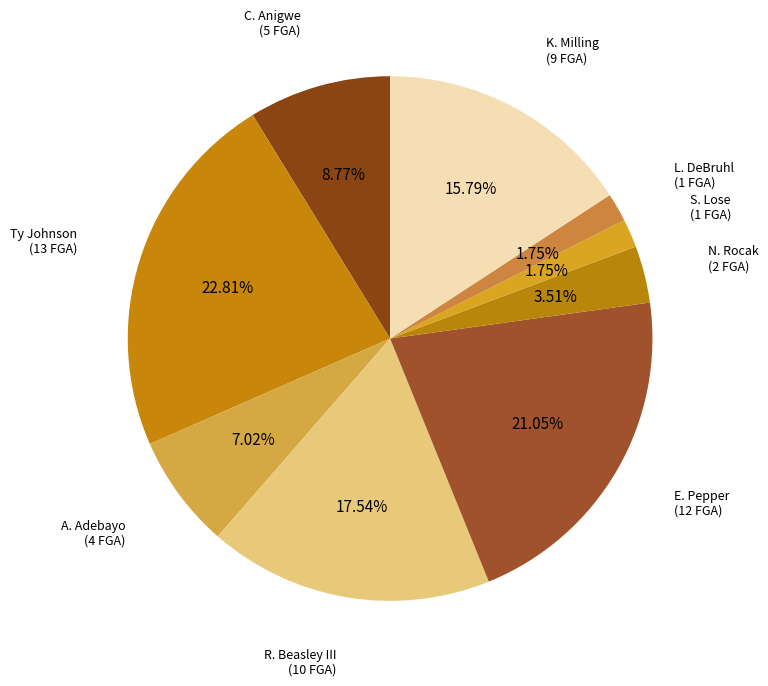

To the nearest percent, what is the average slice percentage?

11%